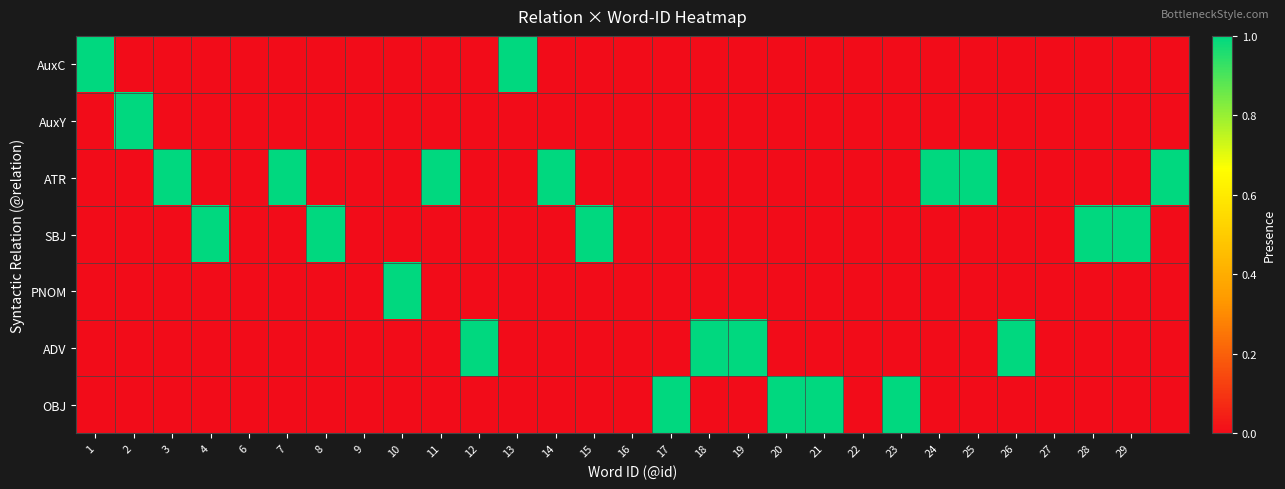

Reading left to right, list all the values displayed in this chart.

AuxC: 1	0	0	0	0	0	0	0	0	0	0	1	0	0	0	0	0	0	0	0	0	0	0	0	0	0	0	0	0
AuxY: 0	1	0	0	0	0	0	0	0	0	0	0	0	0	0	0	0	0	0	0	0	0	0	0	0	0	0	0	0
ATR: 0	0	1	0	0	1	0	0	0	1	0	0	1	0	0	0	0	0	0	0	0	0	1	1	0	0	0	0	1
SBJ: 0	0	0	1	0	0	1	0	0	0	0	0	0	1	0	0	0	0	0	0	0	0	0	0	0	0	1	1	0
PNOM: 0	0	0	0	0	0	0	0	1	0	0	0	0	0	0	0	0	0	0	0	0	0	0	0	0	0	0	0	0
ADV: 0	0	0	0	0	0	0	0	0	0	1	0	0	0	0	0	1	1	0	0	0	0	0	0	1	0	0	0	0
OBJ: 0	0	0	0	0	0	0	0	0	0	0	0	0	0	0	1	0	0	1	1	0	1	0	0	0	0	0	0	0